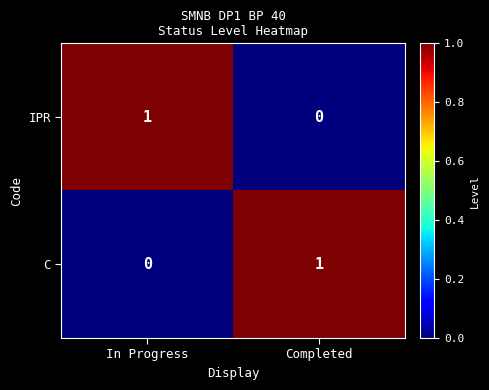

Is the value of IPR at In Progress greater than the value of C at In Progress?

Yes